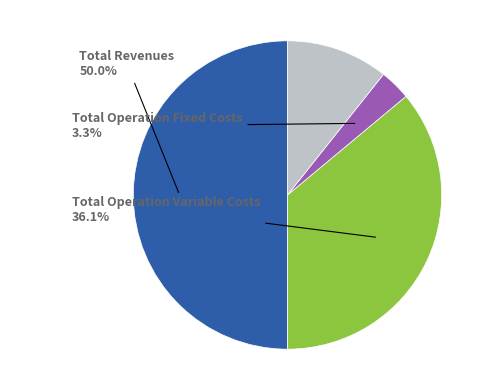

How many slices are in this pie chart?

5